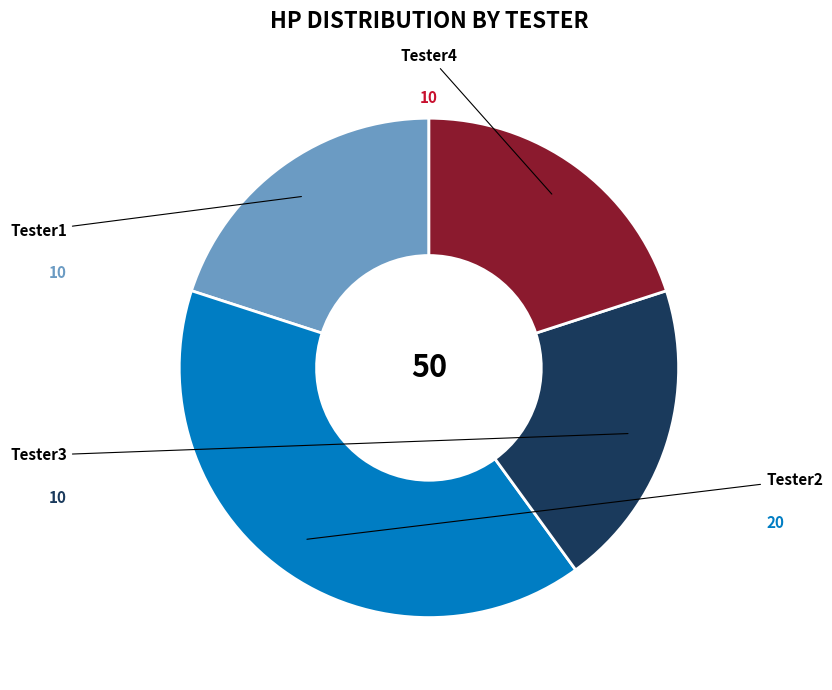

How many segments does this pie chart have?

4